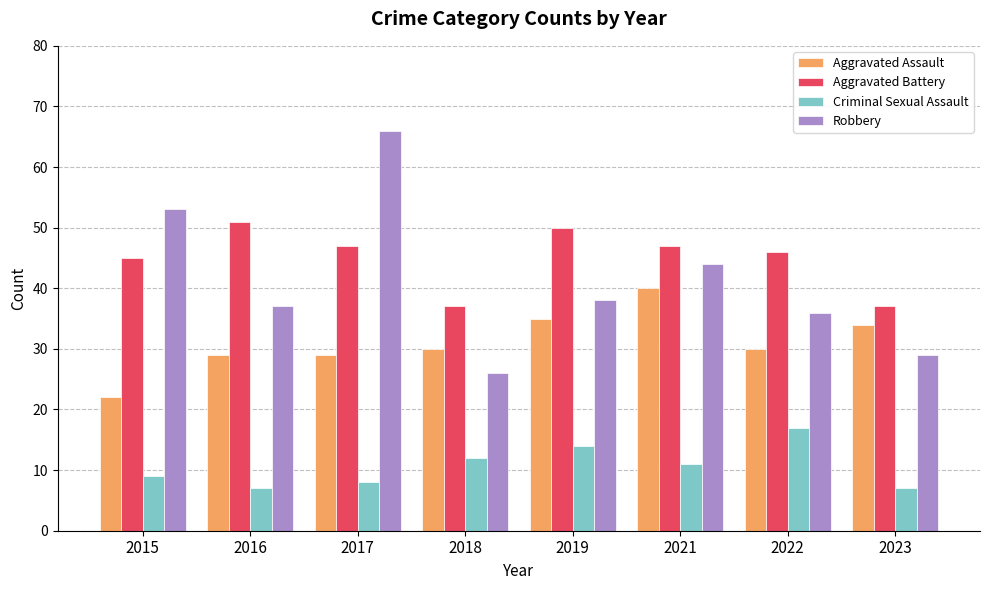

List the series in order of their peak value, highest first.

Robbery, Aggravated Battery, Aggravated Assault, Criminal Sexual Assault